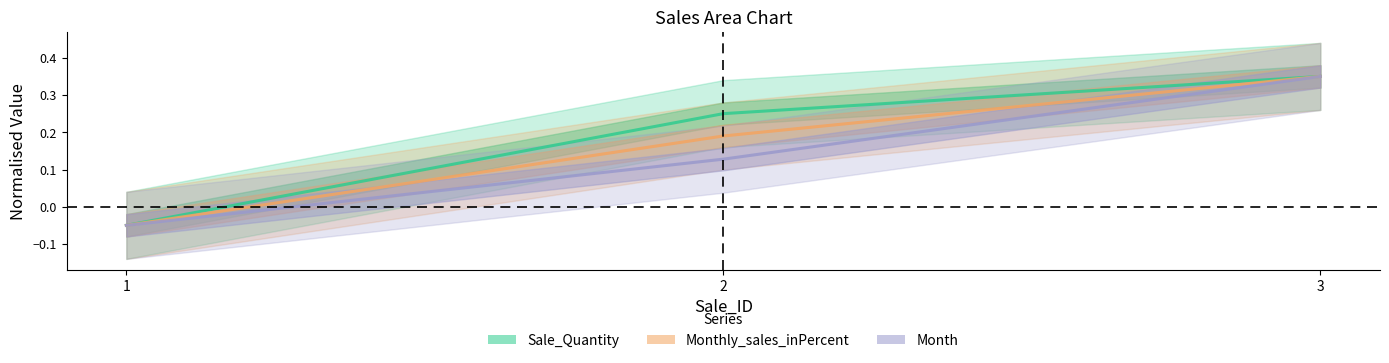

The value of Month at 3 is 0.3. True or false?

True